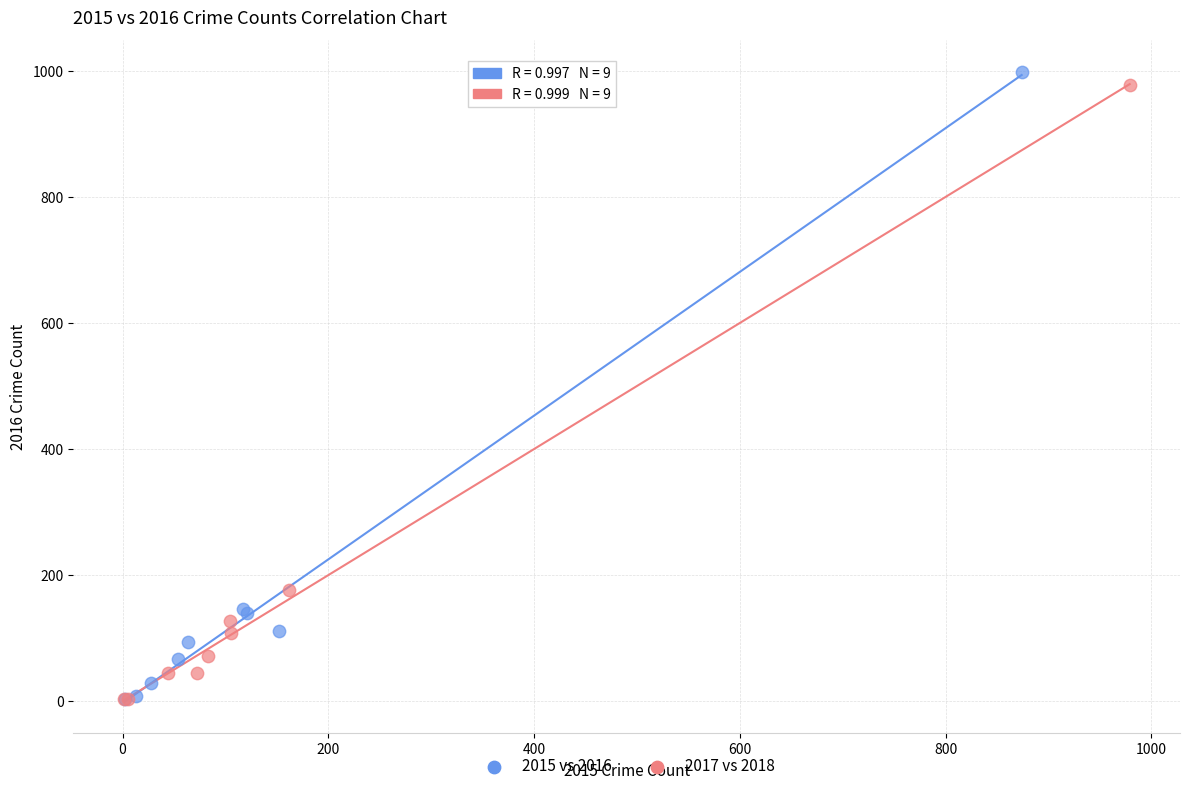

Which series has the largest Y range (max minus min)?

2015 vs 2016